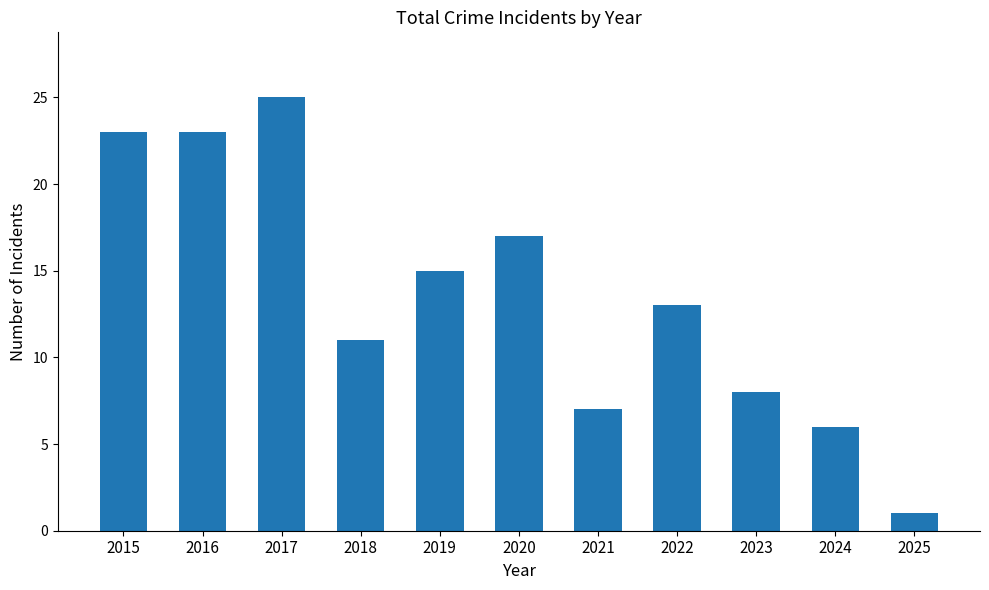

What is the ratio of the value at 2021 to the value at 2024?

1.2